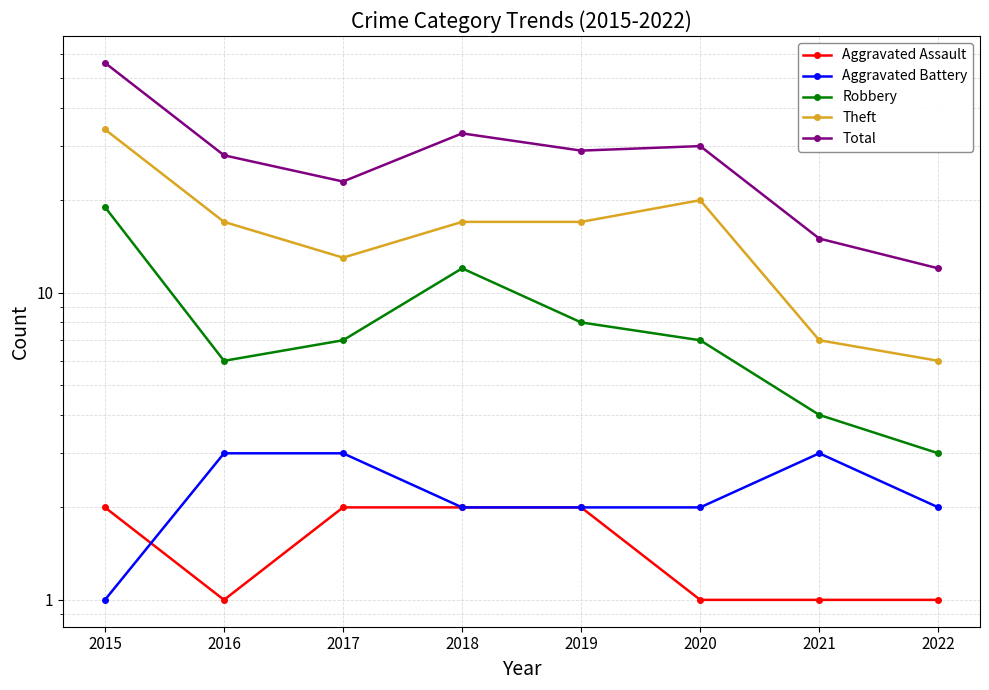

List the series in order of their peak value, lowest first.

Aggravated Assault, Aggravated Battery, Robbery, Theft, Total